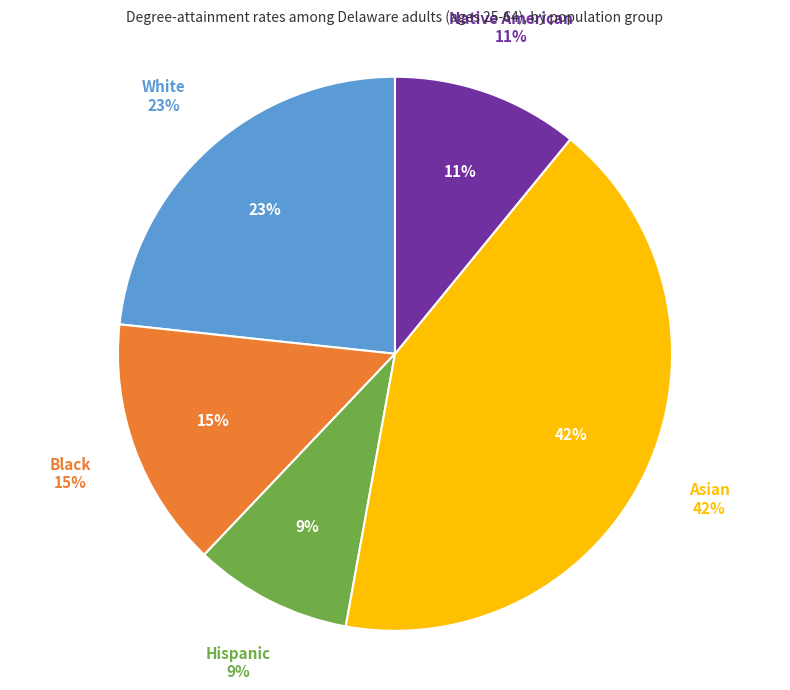

True or false: Asian accounts for 42% of the total.

True